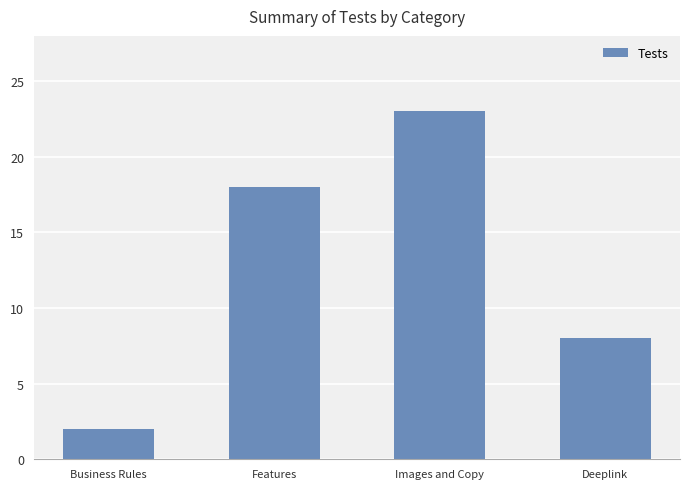

What position from the left is Deeplink?

4